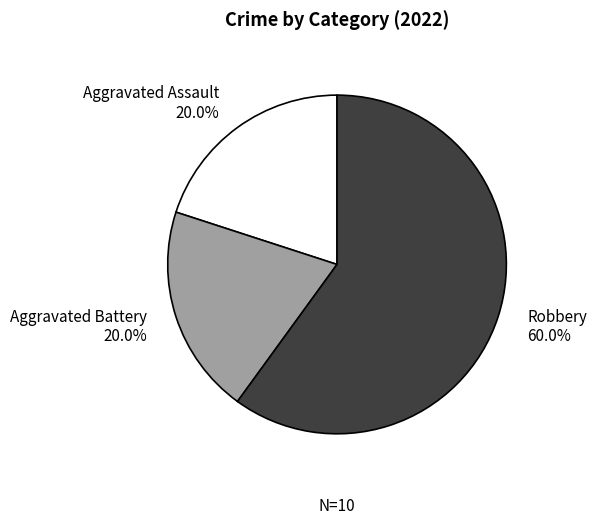

How much of the chart is everything except Aggravated Battery?

80.0%